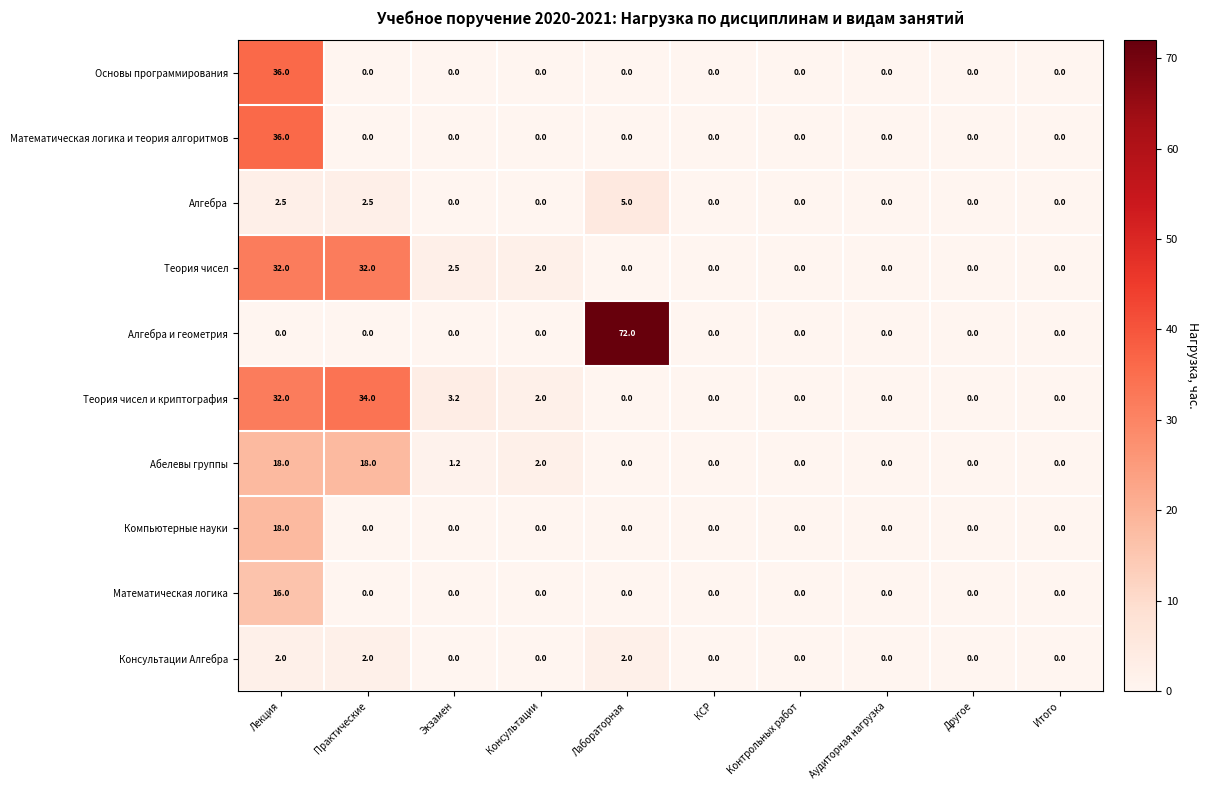

What is the difference between the highest and lowest values at Лабораторная?

72.0